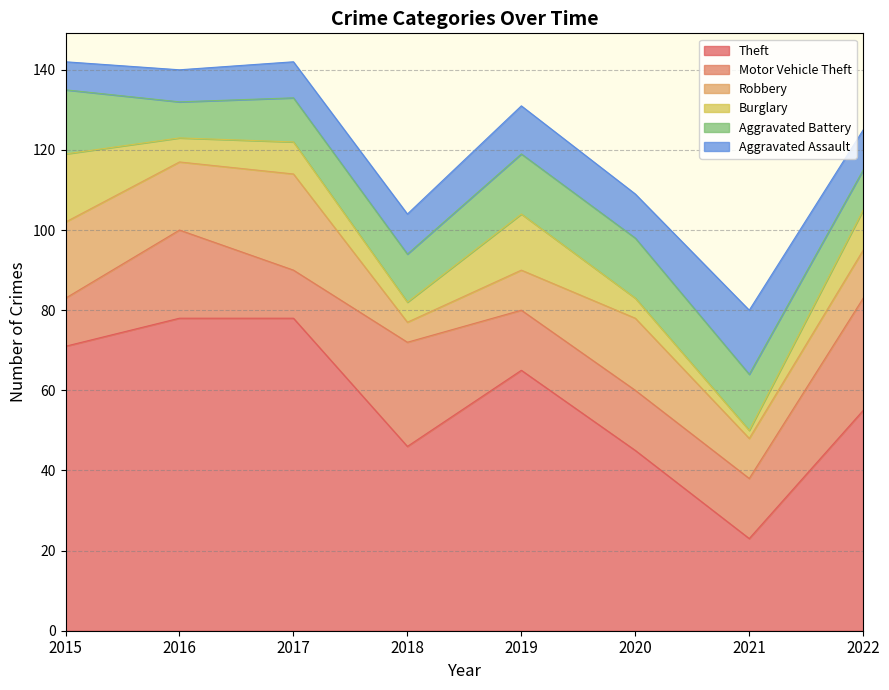

What are all the series names shown in the legend?

Theft, Motor Vehicle Theft, Robbery, Burglary, Aggravated Battery, Aggravated Assault